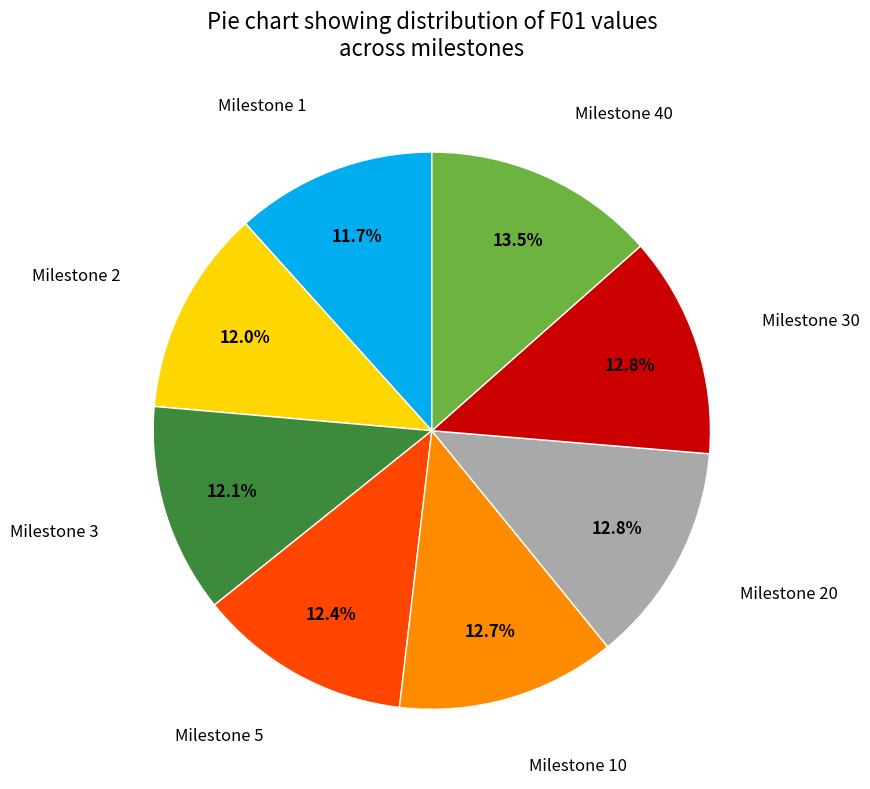

Is there a majority slice in this chart?

No